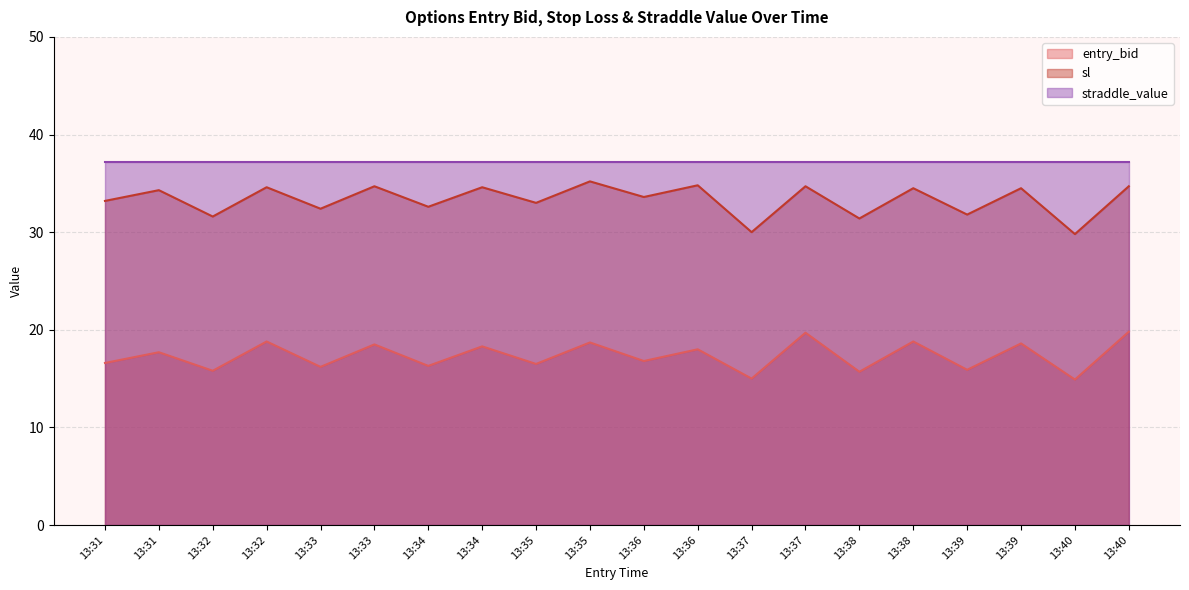

What are all the series names shown in the legend?

entry_bid, sl, straddle_value